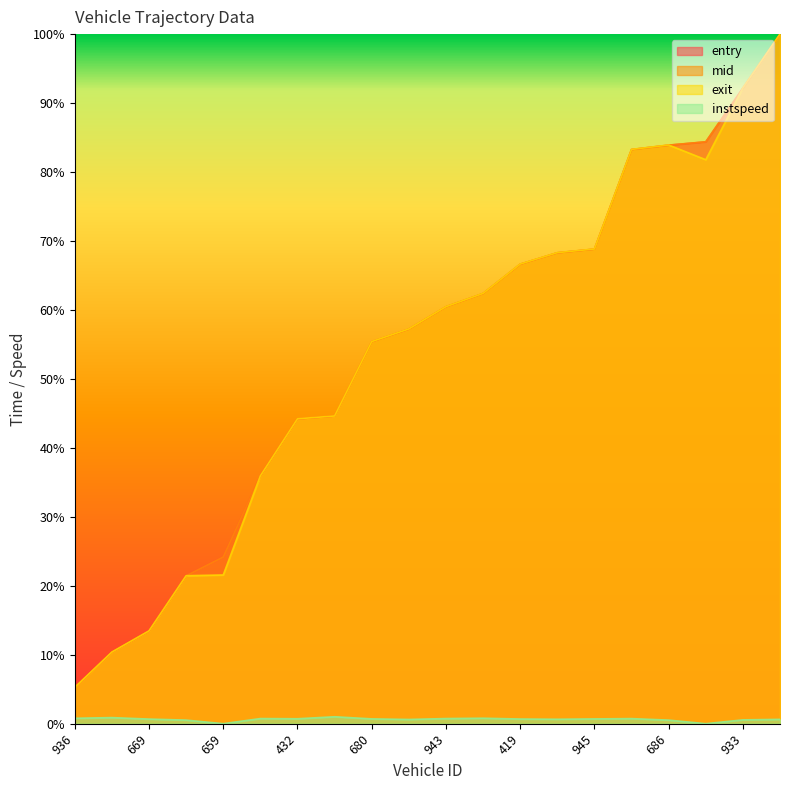

Is the value of instspeed at 691 greater than the value of exit at 945?

No